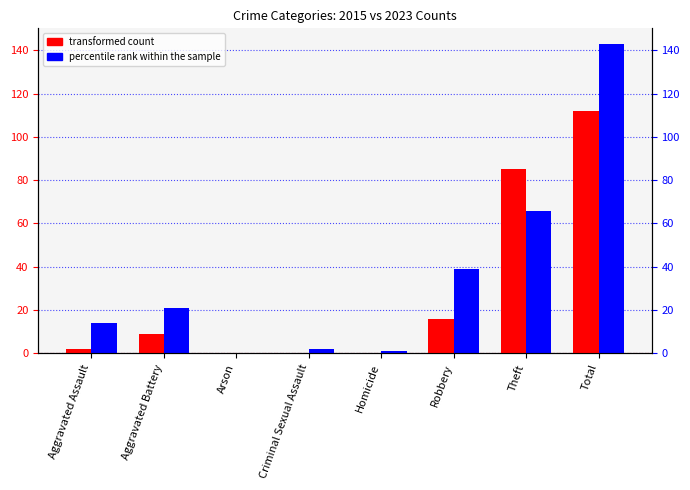

Is the value of percentile rank within the sample at Total greater than the value of transformed count at Arson?

Yes